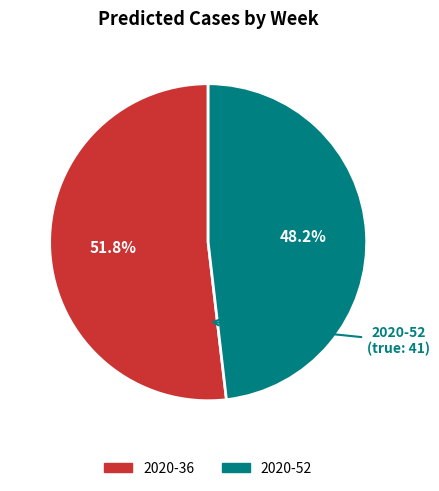

What is the smallest slice in the pie chart?

2020-52